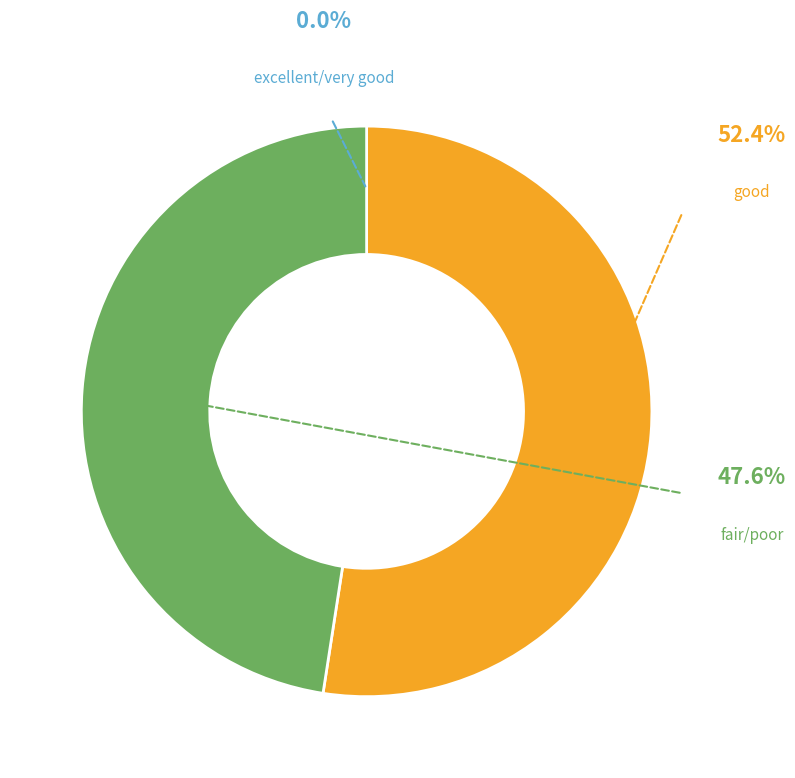

Which slice is the smallest?

excellent/very good